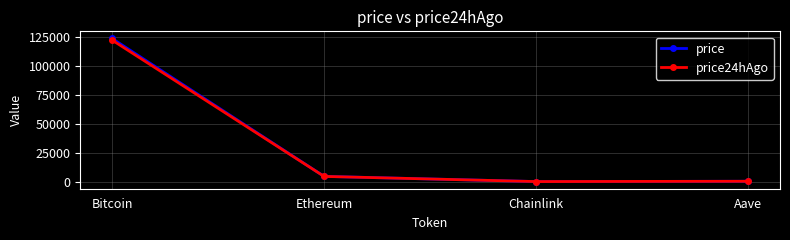

True or false: price has more than 1 interior local peaks.

False